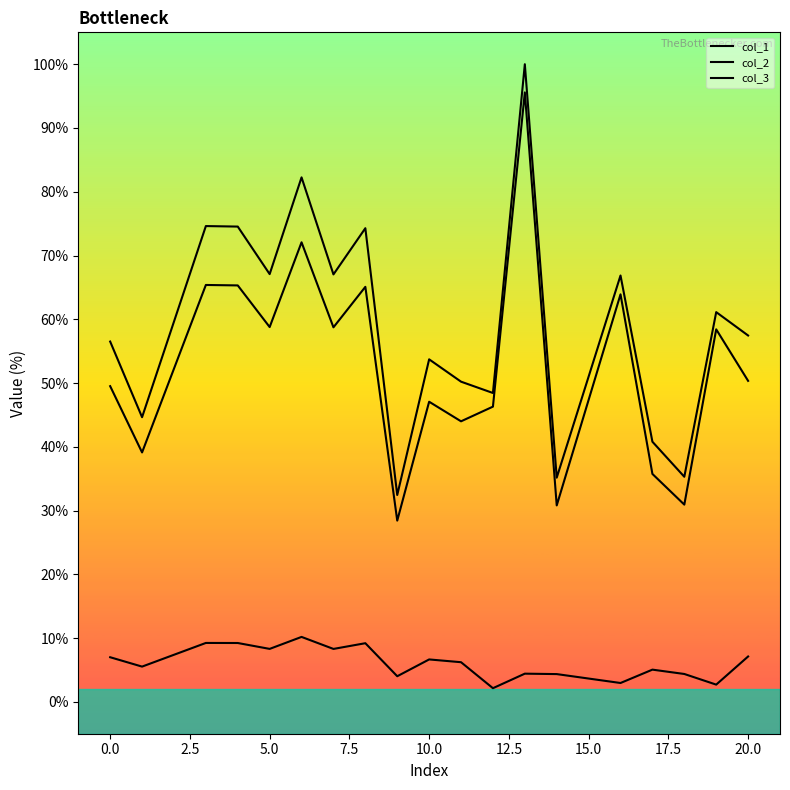

The col_1 series shows 11.3 at 22.5. True or false?

False